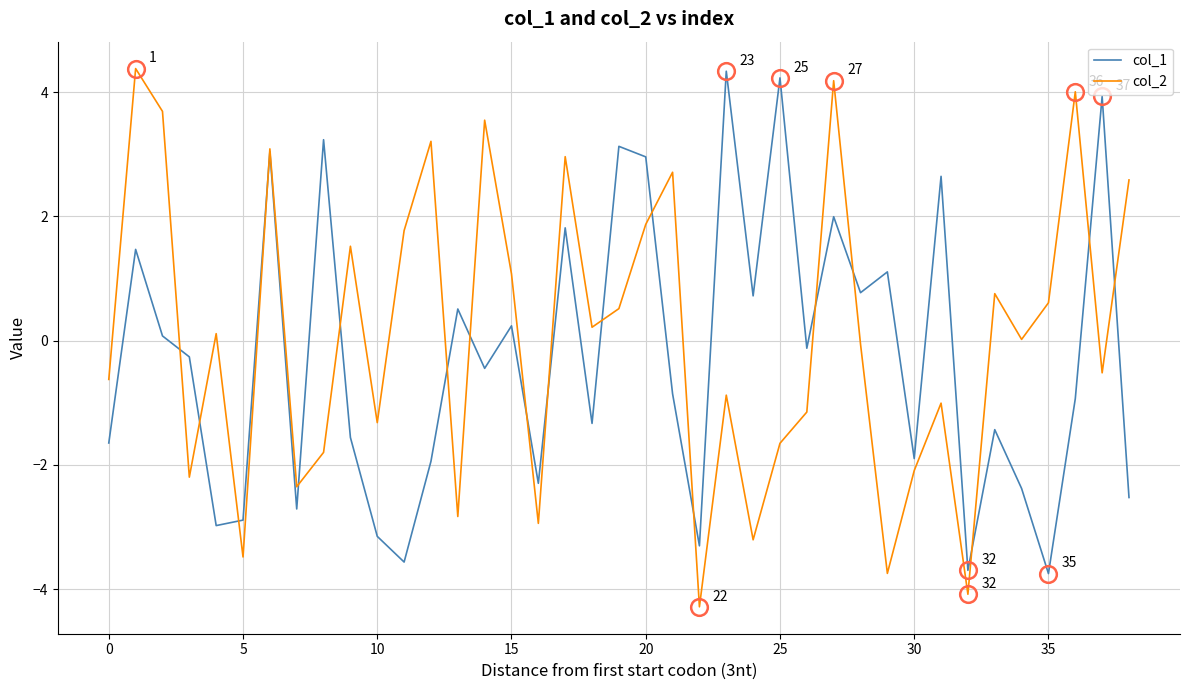

Which series has the widest spread of values?

col_2